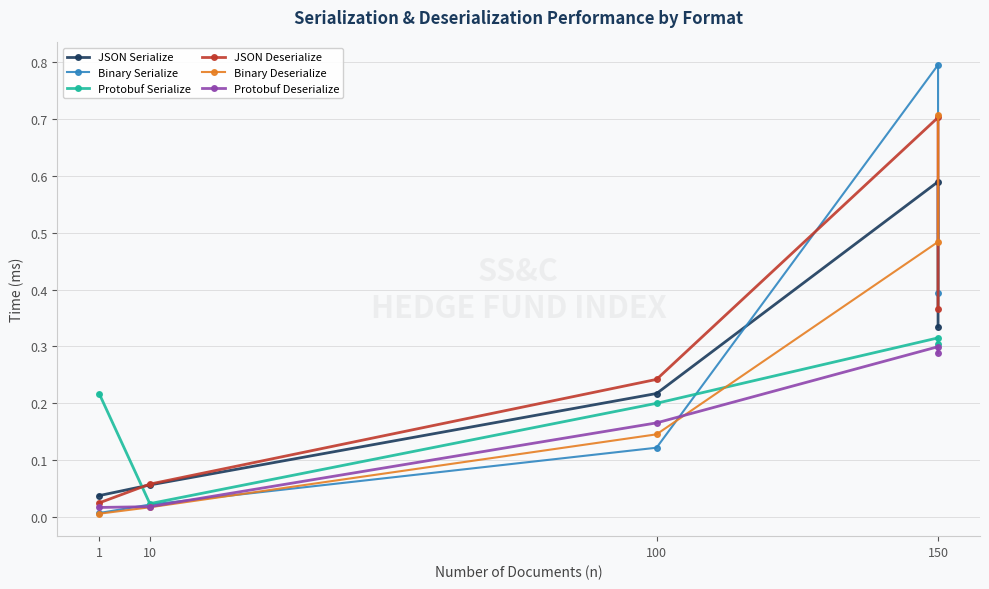

Is this an area chart (filled region under the line)?

No